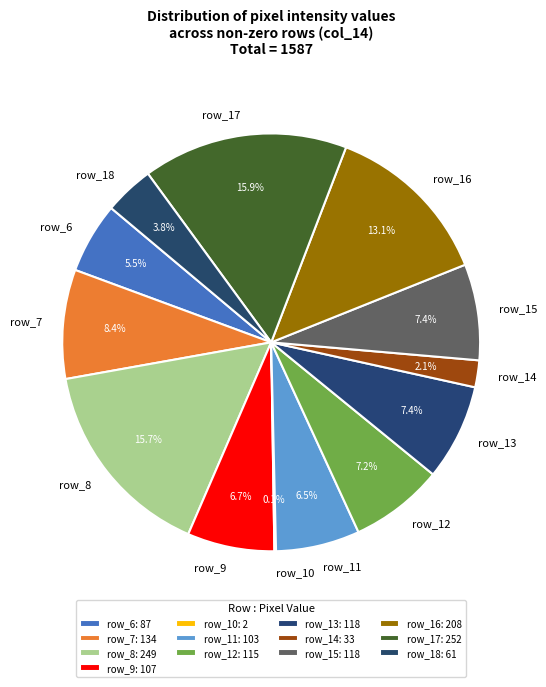

What percentage is NOT represented by row_11?

93.5%